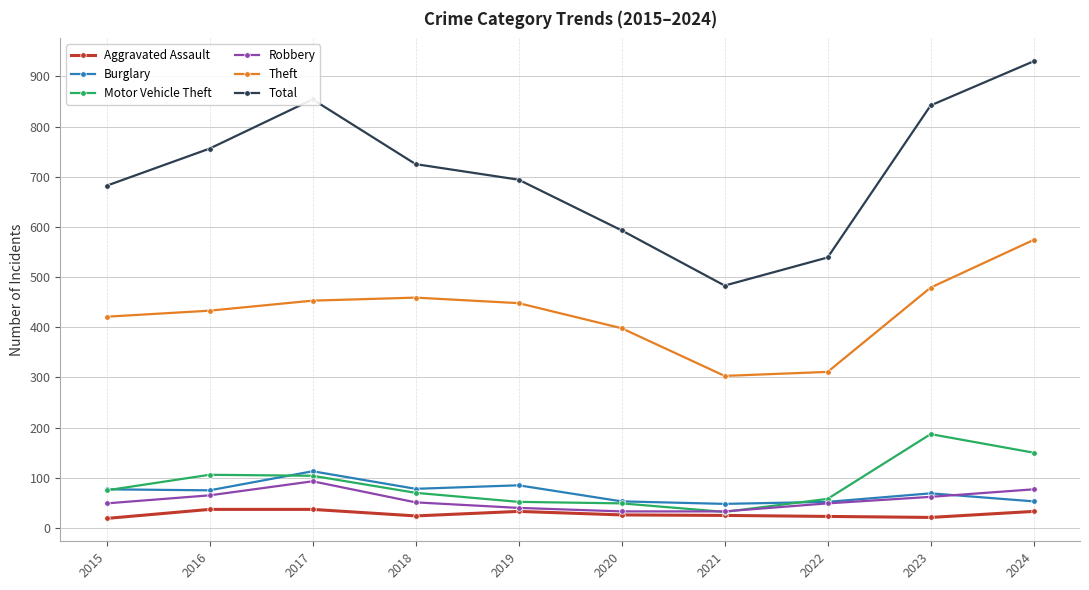

The value of Theft at 2020 is 128. True or false?

False